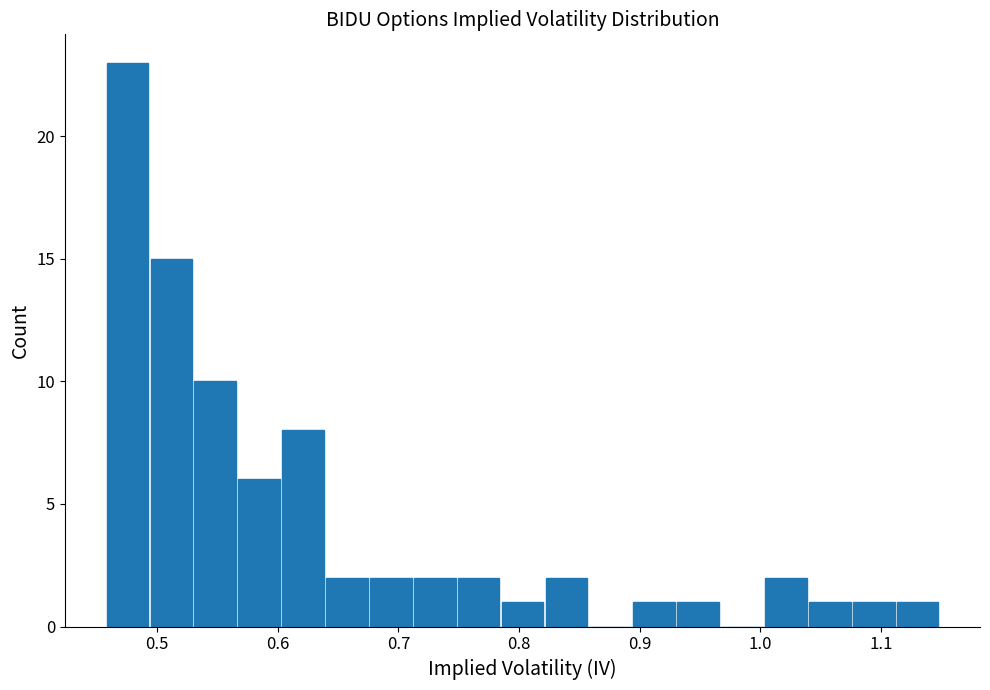

Read against the x-axis, roughly where is the centre of the tallest bar?

0.48